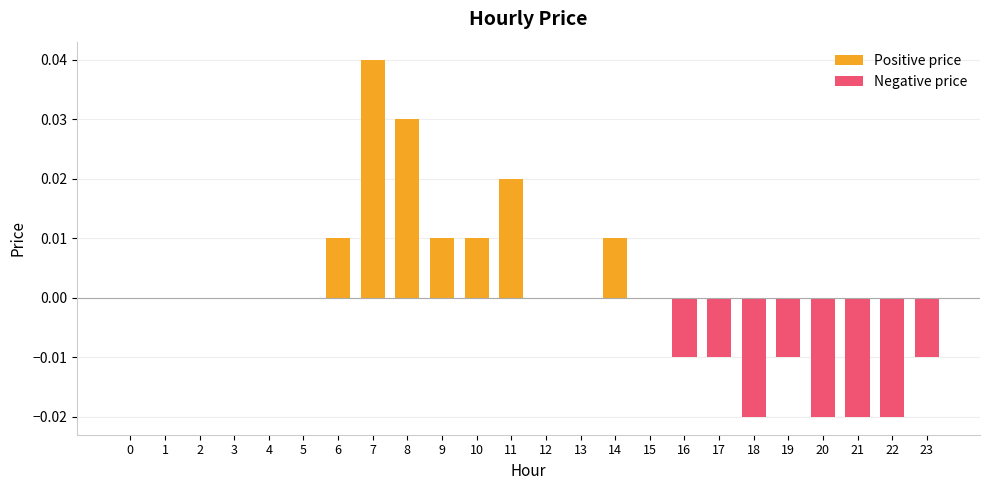

Rank the series by their average value, from lowest to highest.

Negative price, Positive price